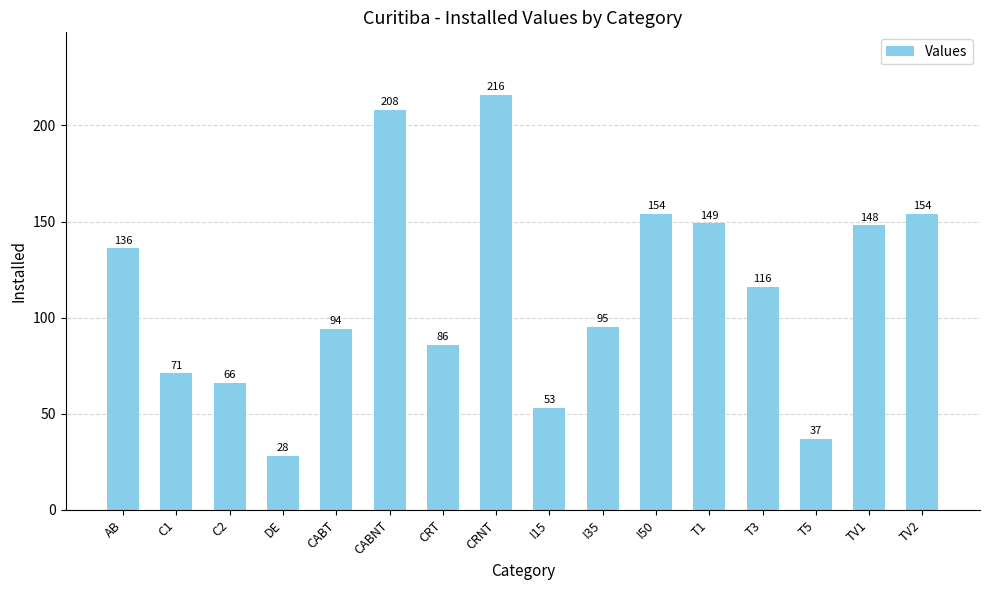

What is the label of the 14th bar from the right?

C2